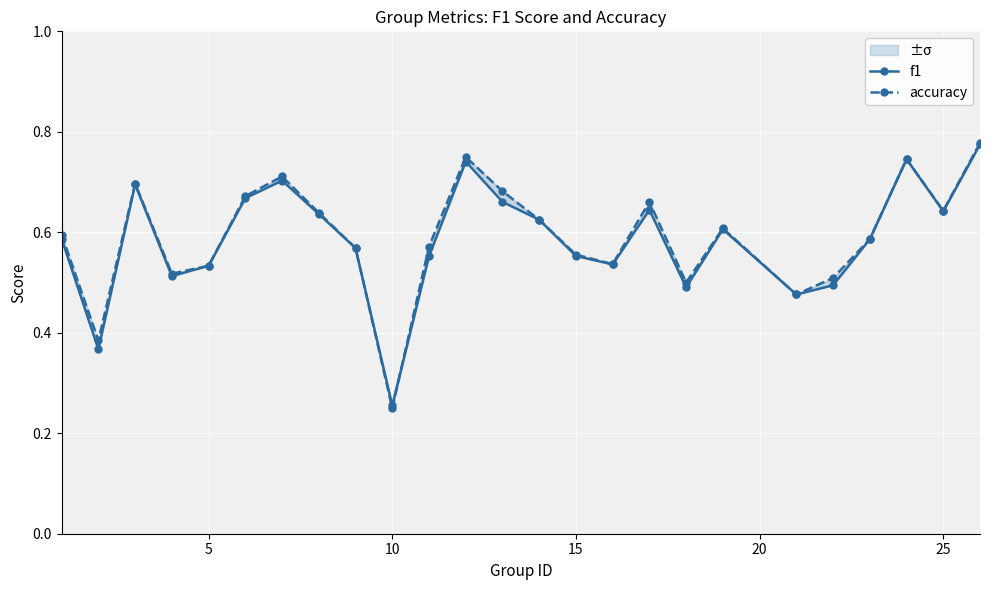

Count the accuracy values in the range 0 to 1.

25